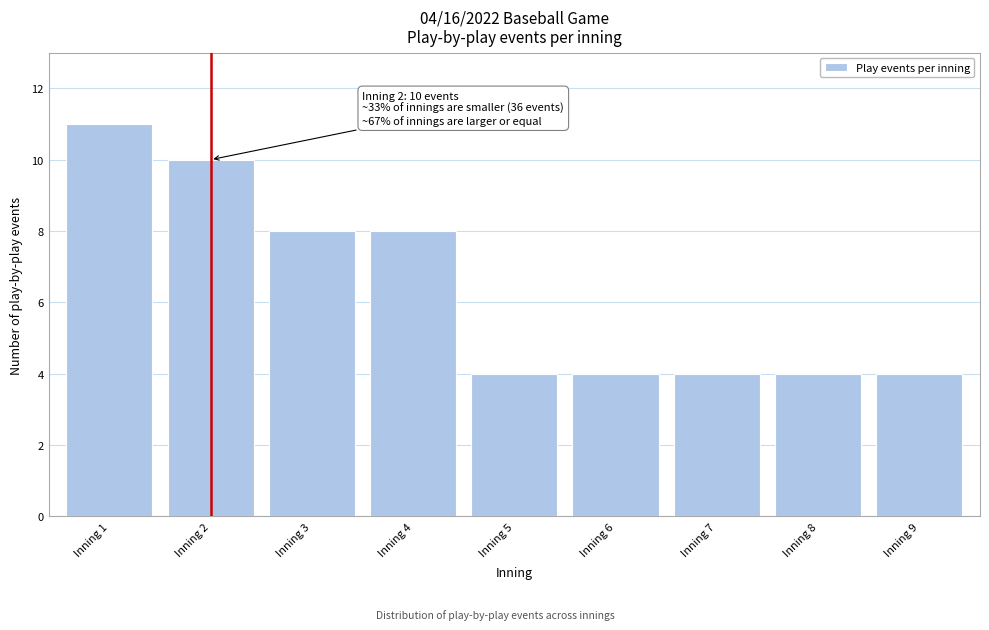

Reading left to right, transcribe all the data shown in this chart.

11	10	8	8	4	4	4	4	4